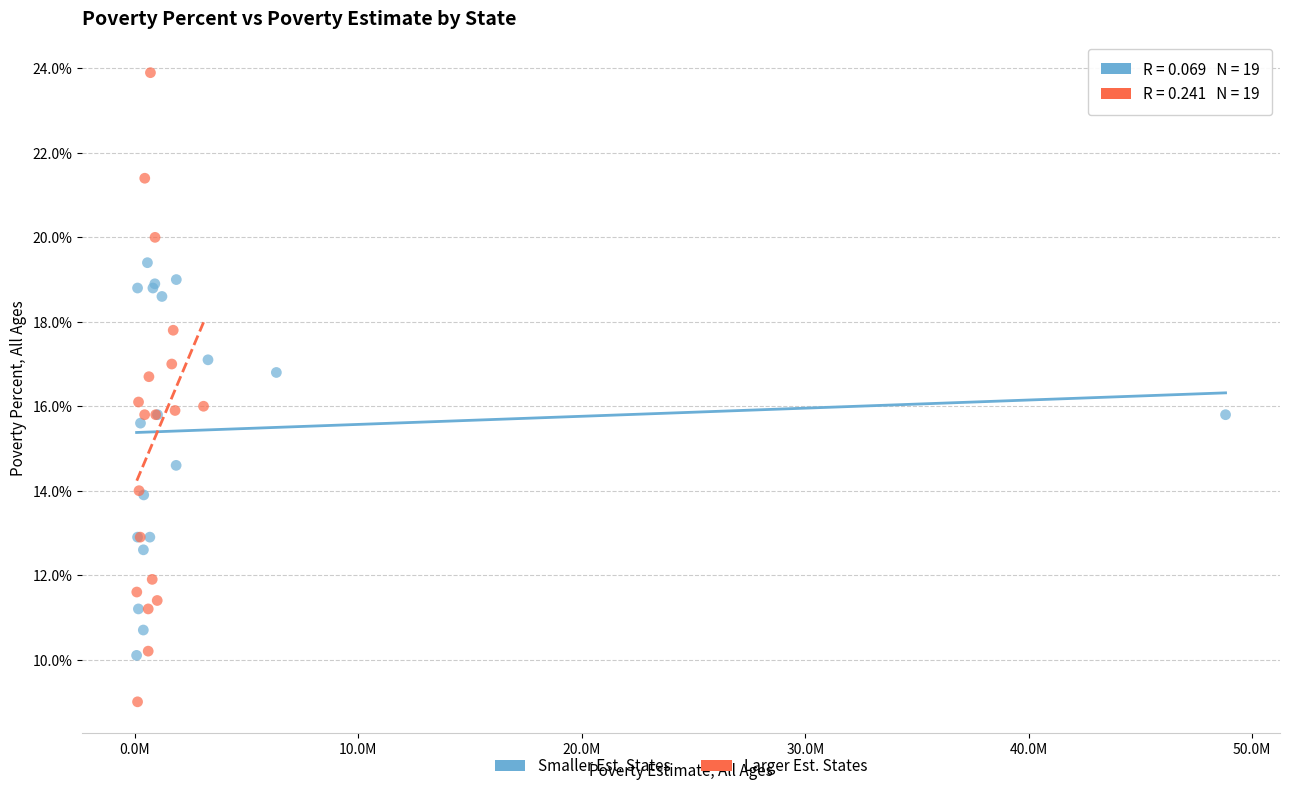

Which series has the widest spread of Y values?

Larger Est. States